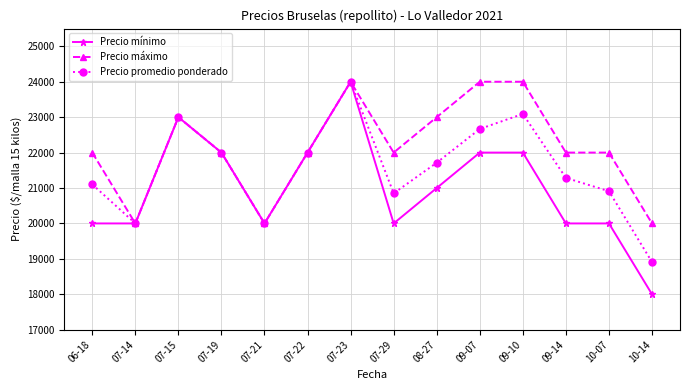

The value of Precio promedio ponderado at 07-21 is 20000. True or false?

True